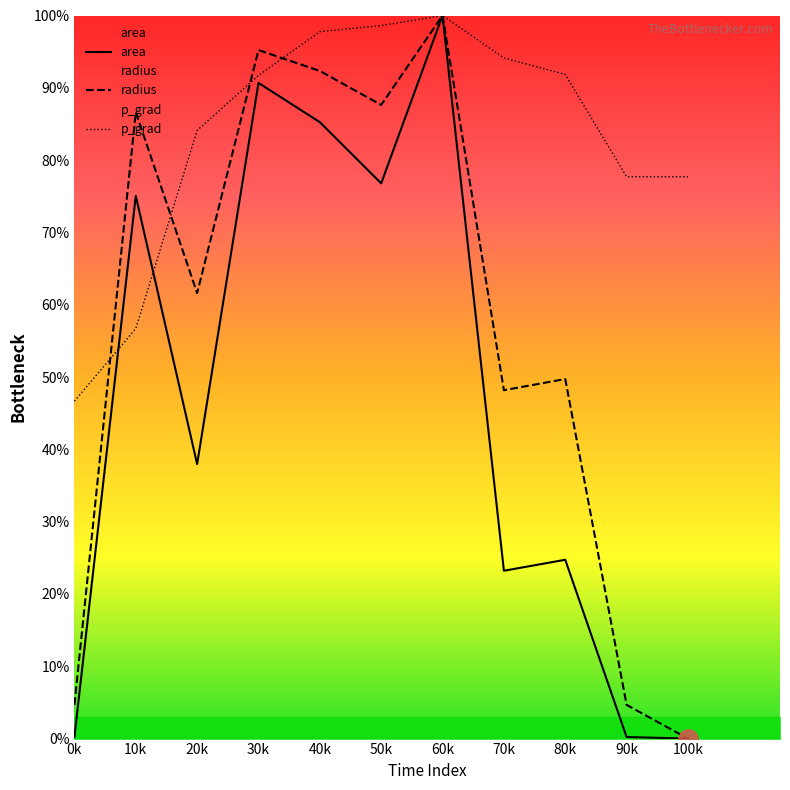

How many values in radius are above zero?

10